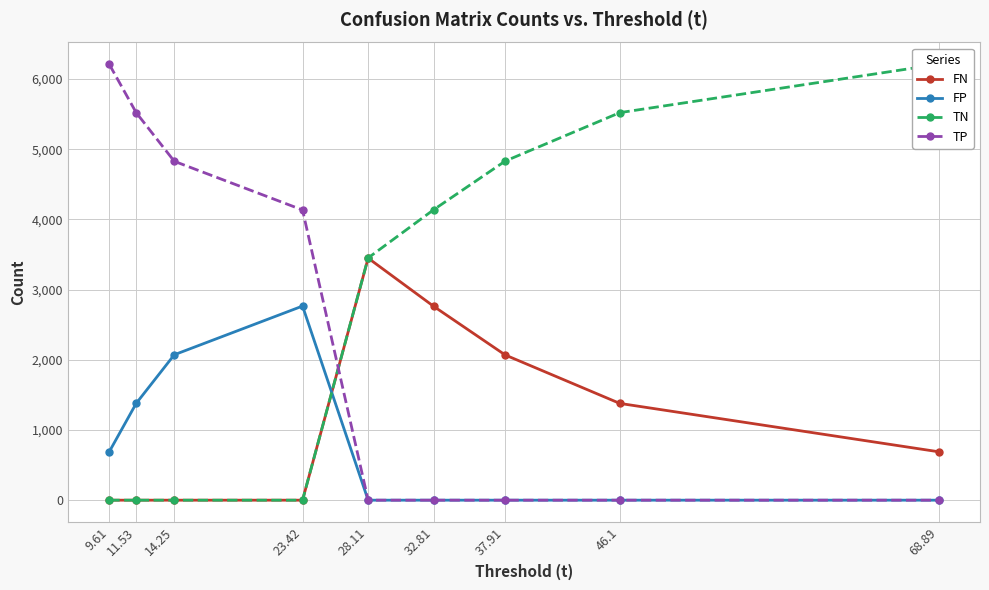

How many lines are shown in the chart?

4